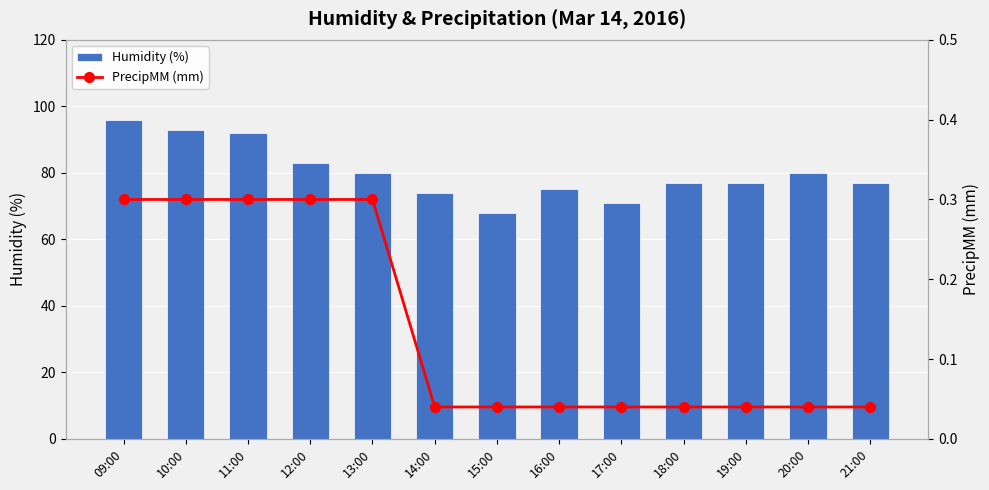

What is the approximate value of Humidity (%) at 11:00?

92